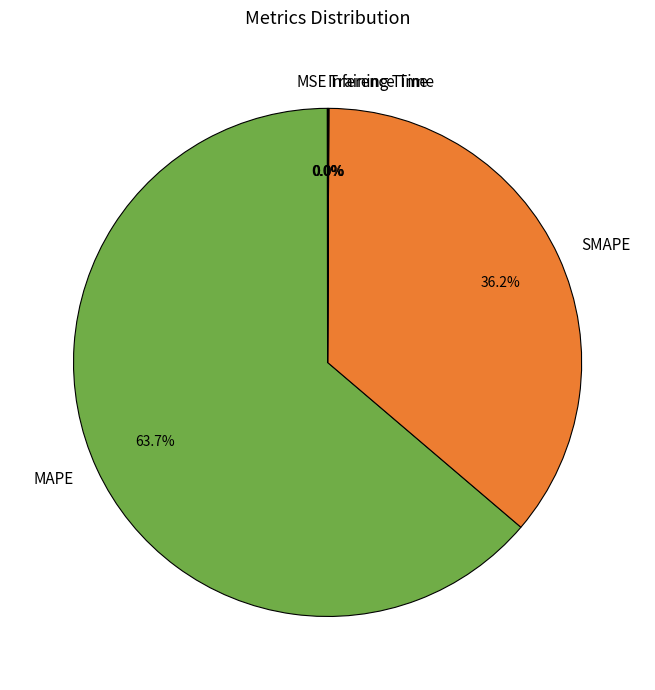

Which category has the biggest portion of the pie?

MAPE